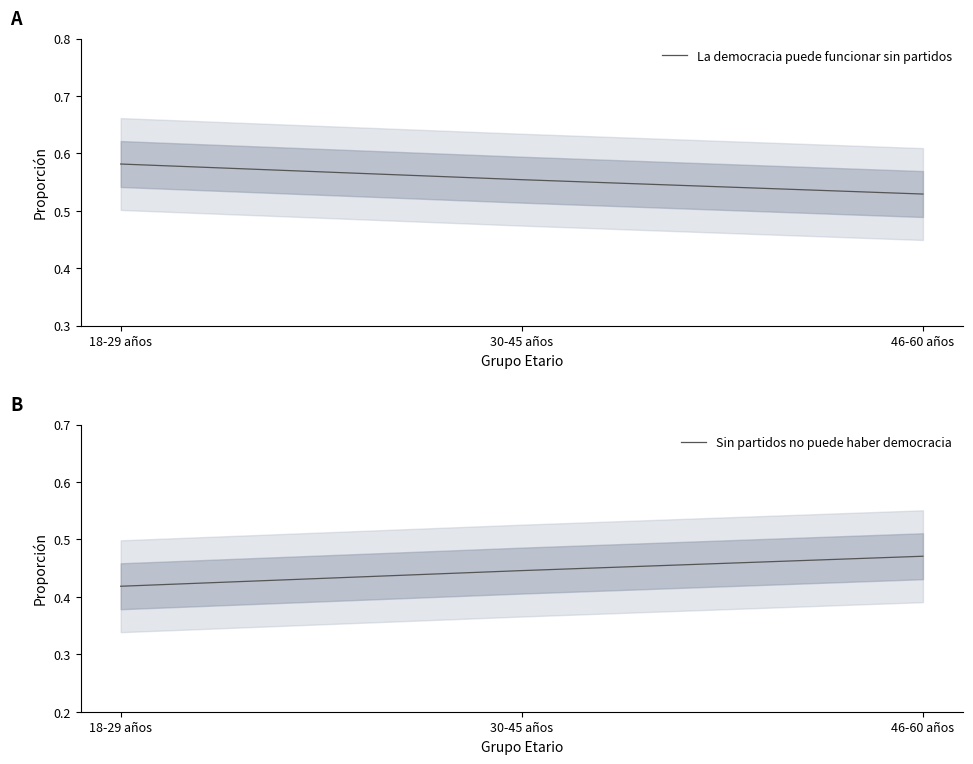

What position from the right is 46-60 años?

1